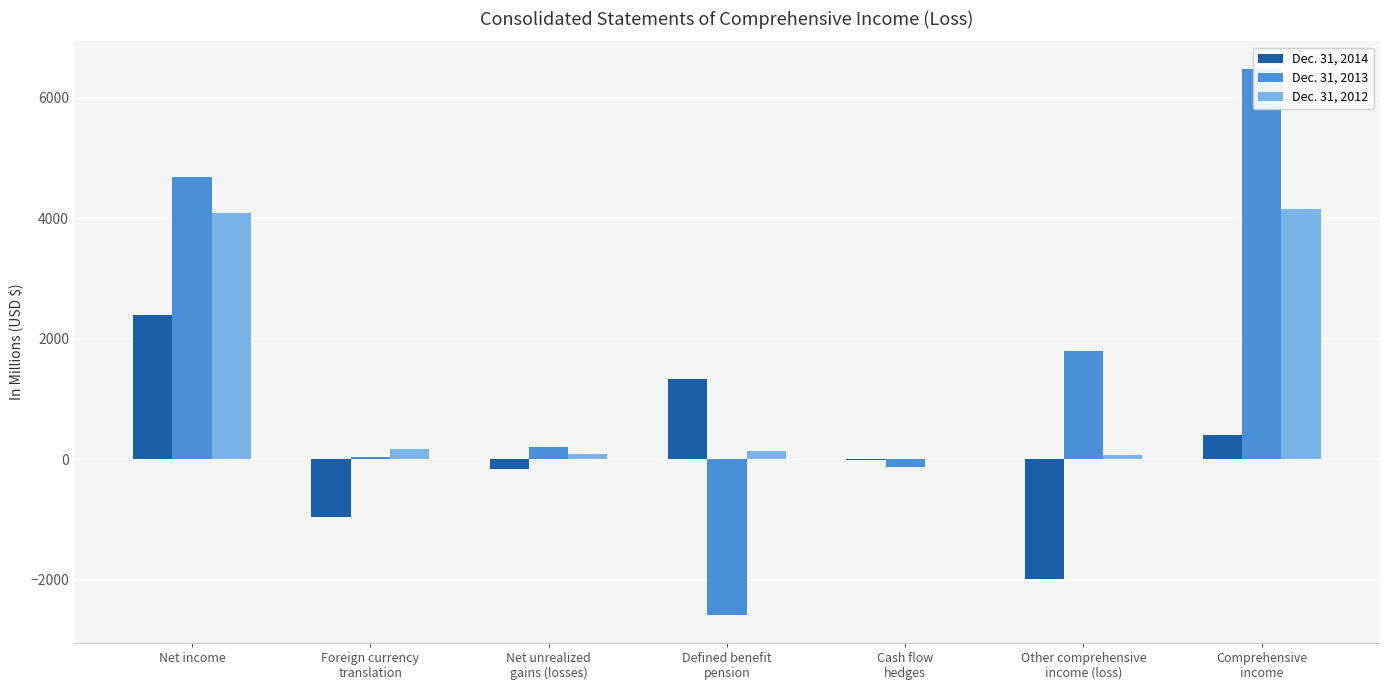

The value of Dec. 31, 2013 at Net unrealized
gains (losses) is 204.3. True or false?

True